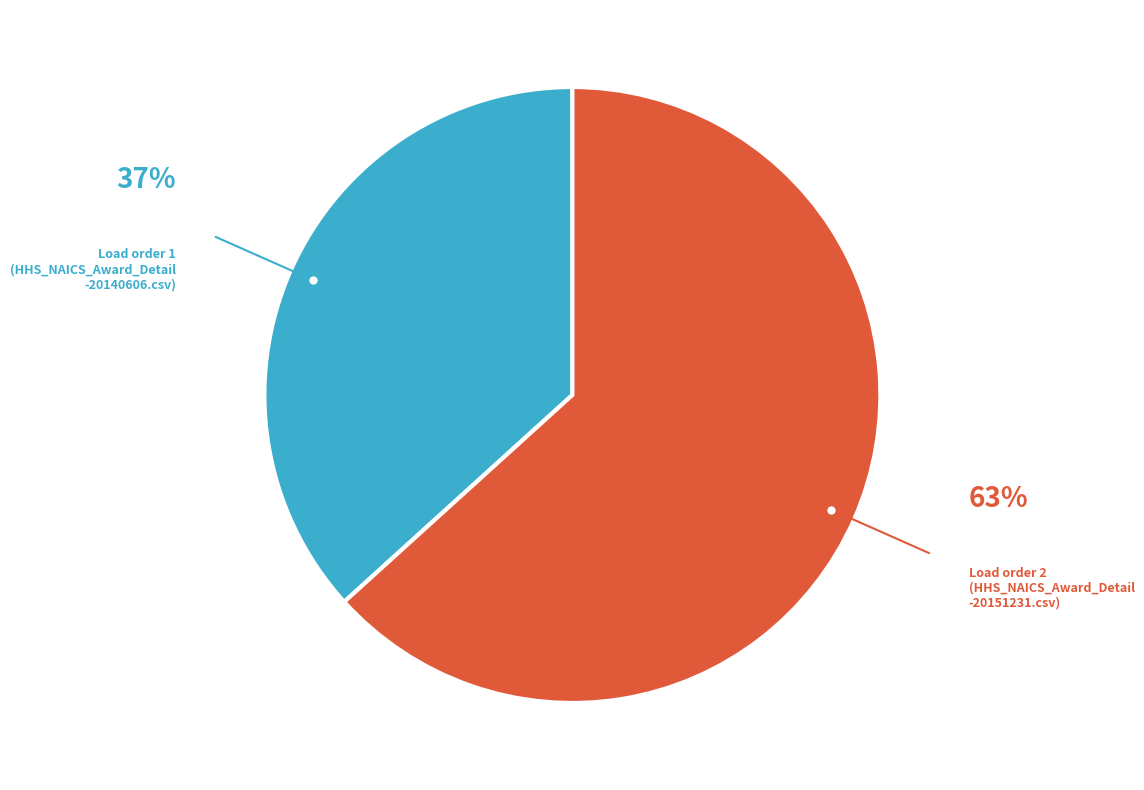

Is there any slice that represents more than half of the pie?

Yes